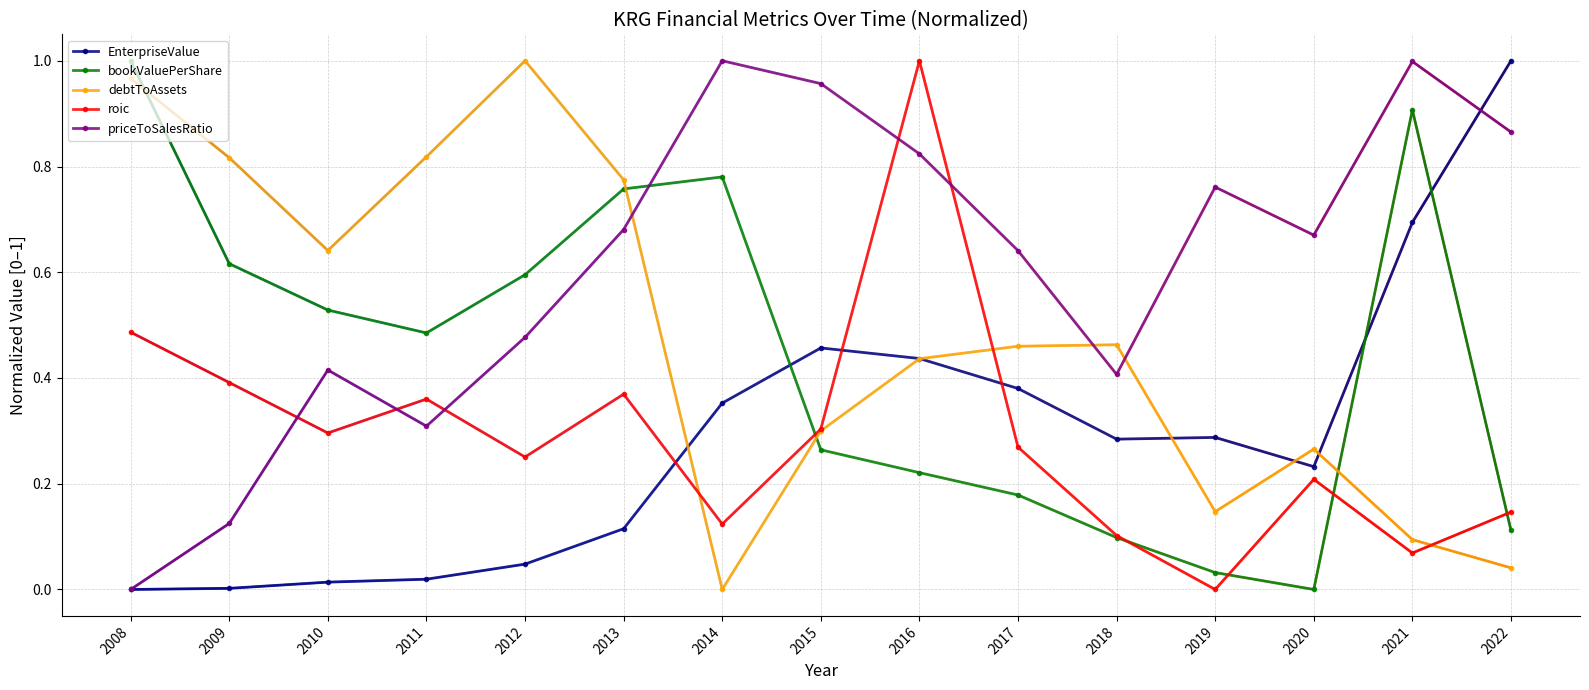

Does the chart display data point markers on the line(s)?

Yes